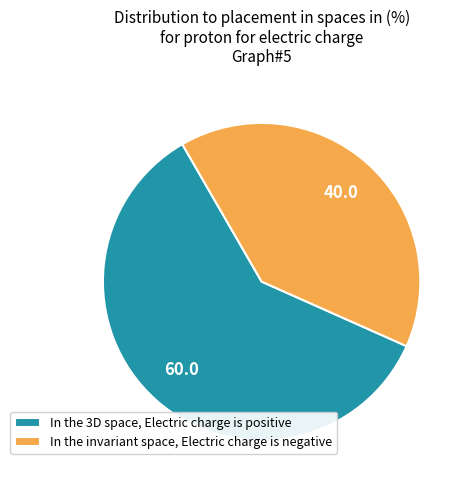

Rank the categories by value from lowest to highest.

In the invariant space, Electric charge is negative, In the 3D space, Electric charge is positive